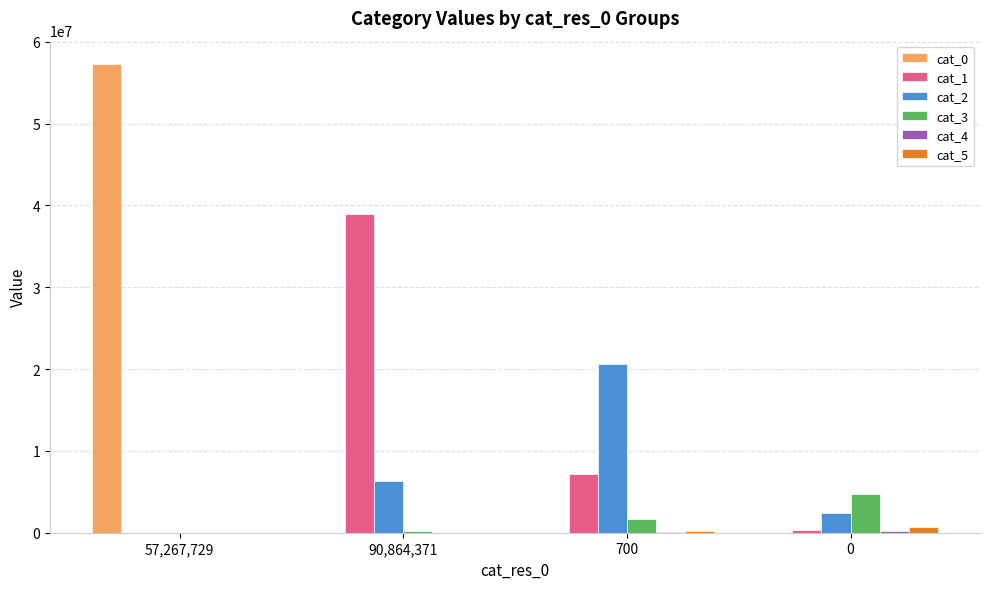

Which label corresponds to the largest value in the chart?

57,267,729